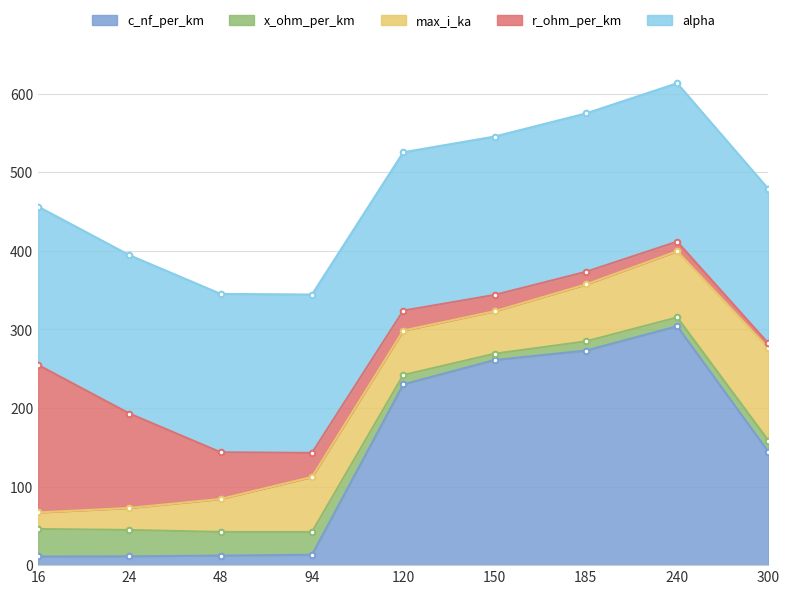

True or false: r_ohm_per_km and c_nf_per_km cross at least once.

False